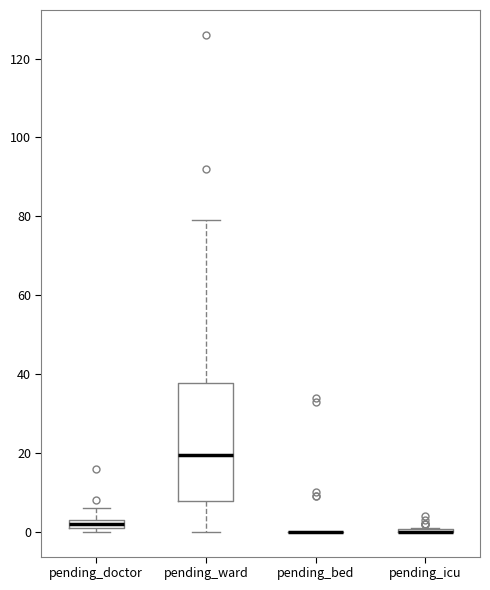

Which box is the tallest, from its lower edge to its upper edge?

pending_ward